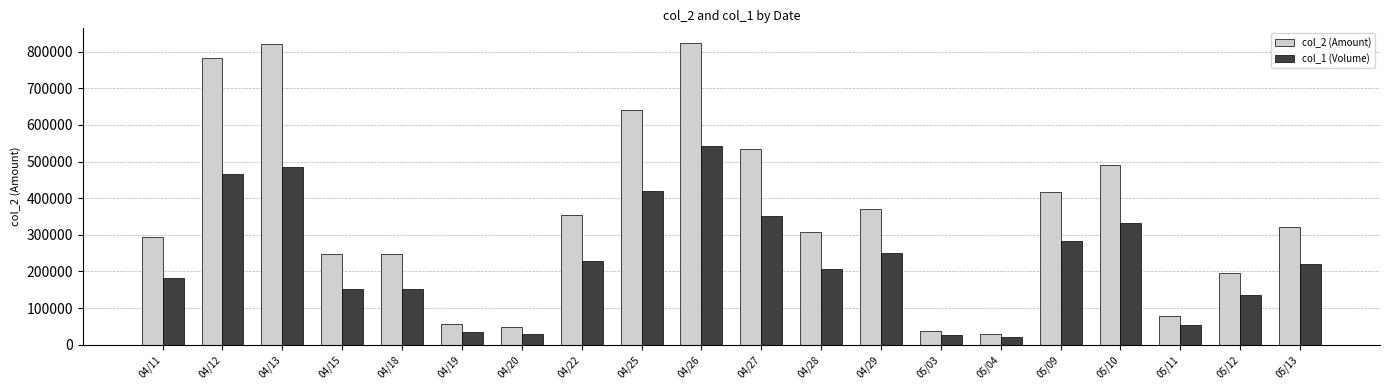

Which series changed the most between 05/11 and 05/12?

col_2 (Amount)